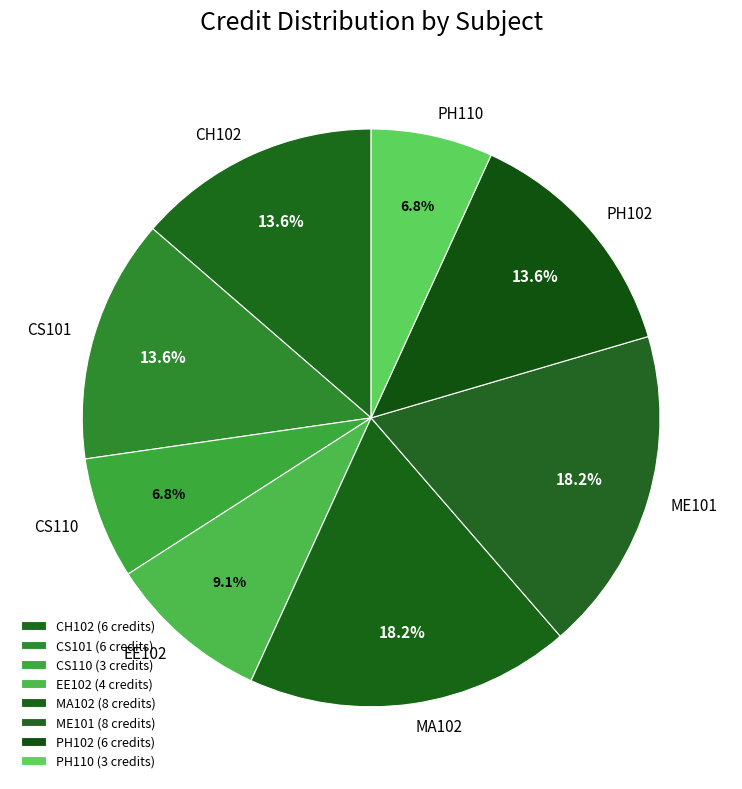

What portion of the pie excludes MA102?

81.8%